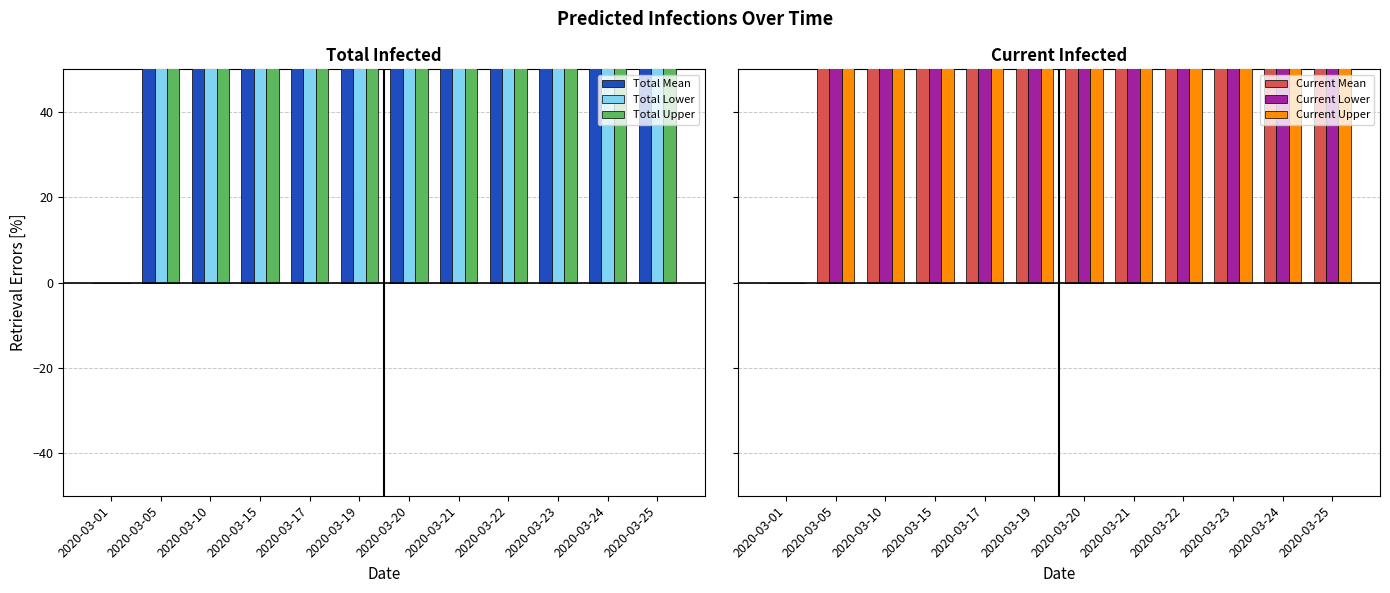

Reading left to right, list all the values displayed in this chart.

Total Mean: 2020-03-01=0.0	2020-03-05=82.5	2020-03-10=250.3	2020-03-15=501.2	2020-03-17=617.0	2020-03-19=732.2	2020-03-20=787.1	2020-03-21=839.8	2020-03-22=889.5	2020-03-23=935.7	2020-03-24=978.4	2020-03-25=1017.5
Total Lower: 2020-03-01=0.0	2020-03-05=84.5	2020-03-10=252.6	2020-03-15=485.6	2020-03-17=590.7	2020-03-19=701.0	2020-03-20=755.7	2020-03-21=809.3	2020-03-22=861.9	2020-03-23=910.3	2020-03-24=955.7	2020-03-25=995.9
Total Upper: 2020-03-01=0.0	2020-03-05=91.1	2020-03-10=292.8	2020-03-15=613.1	2020-03-17=758.6	2020-03-19=894.1	2020-03-20=957.0	2020-03-21=1016.5	2020-03-22=1073.4	2020-03-23=1126.2	2020-03-24=1175.9	2020-03-25=1222.4
Current Mean: 2020-03-01=0.0	2020-03-05=76.6	2020-03-10=212.9	2020-03-15=416.4	2020-03-17=500.6	2020-03-19=574.9	2020-03-20=604.7	2020-03-21=629.8	2020-03-22=649.7	2020-03-23=662.6	2020-03-24=669.0	2020-03-25=667.8
Current Lower: 2020-03-01=0.0	2020-03-05=78.4	2020-03-10=215.5	2020-03-15=400.0	2020-03-17=473.2	2020-03-19=541.2	2020-03-20=570.1	2020-03-21=596.9	2020-03-22=618.6	2020-03-23=634.0	2020-03-24=642.3	2020-03-25=643.3
Current Upper: 2020-03-01=0.0	2020-03-05=85.2	2020-03-10=257.4	2020-03-15=529.5	2020-03-17=641.8	2020-03-19=731.6	2020-03-20=765.8	2020-03-21=793.7	2020-03-22=815.2	2020-03-23=828.3	2020-03-24=833.3	2020-03-25=830.0